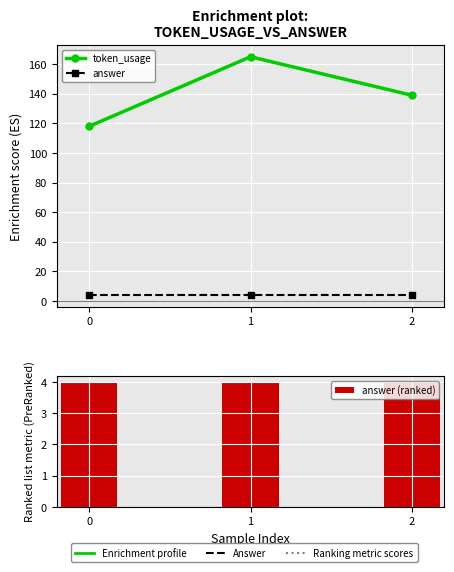

What is the average value of the answer (ranked) series?

4